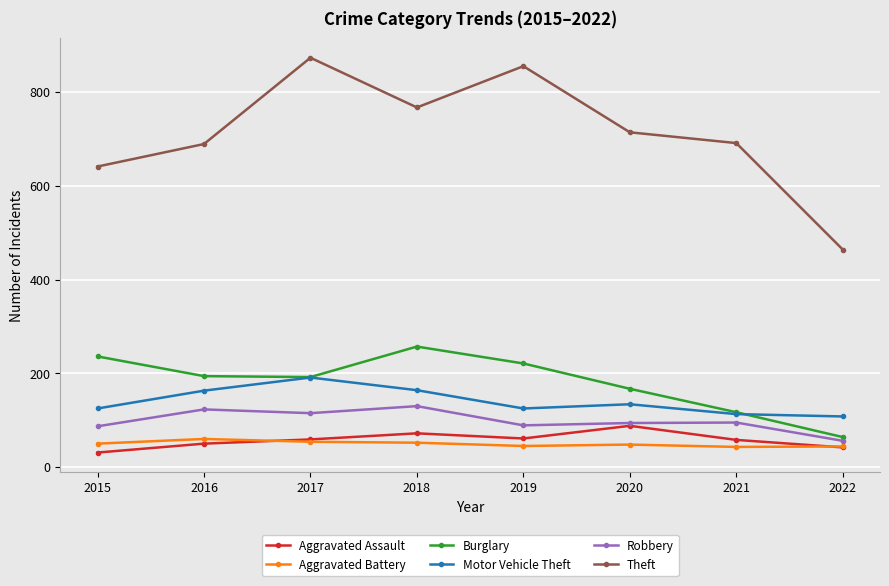

In Aggravated Assault, how many points are higher than both neighbors (excluding endpoints)?

2